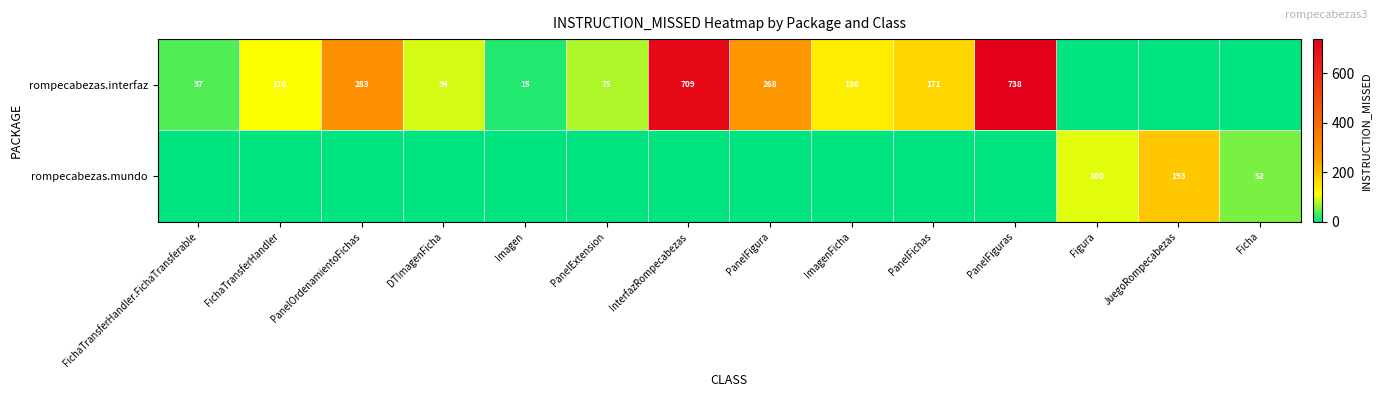

What is the difference between the rompecabezas.interfaz values at PanelFiguras and ImagenFicha?

602